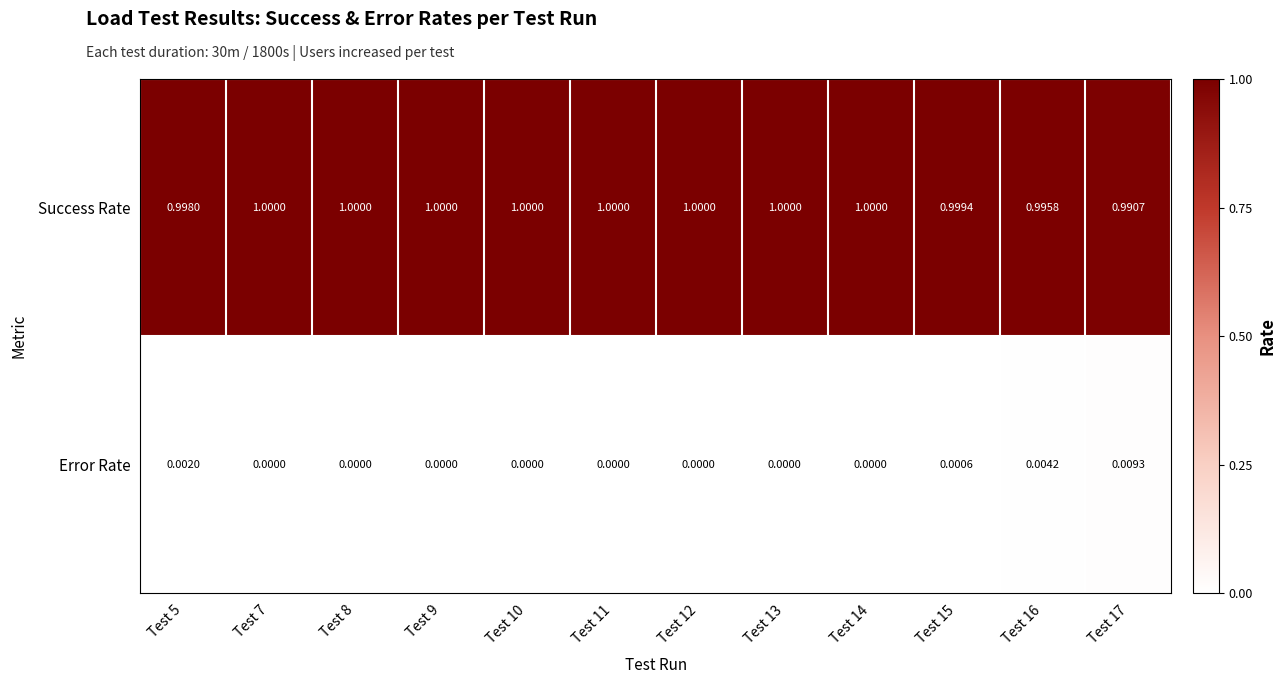

Which series has the largest total across all categories?

Success Rate